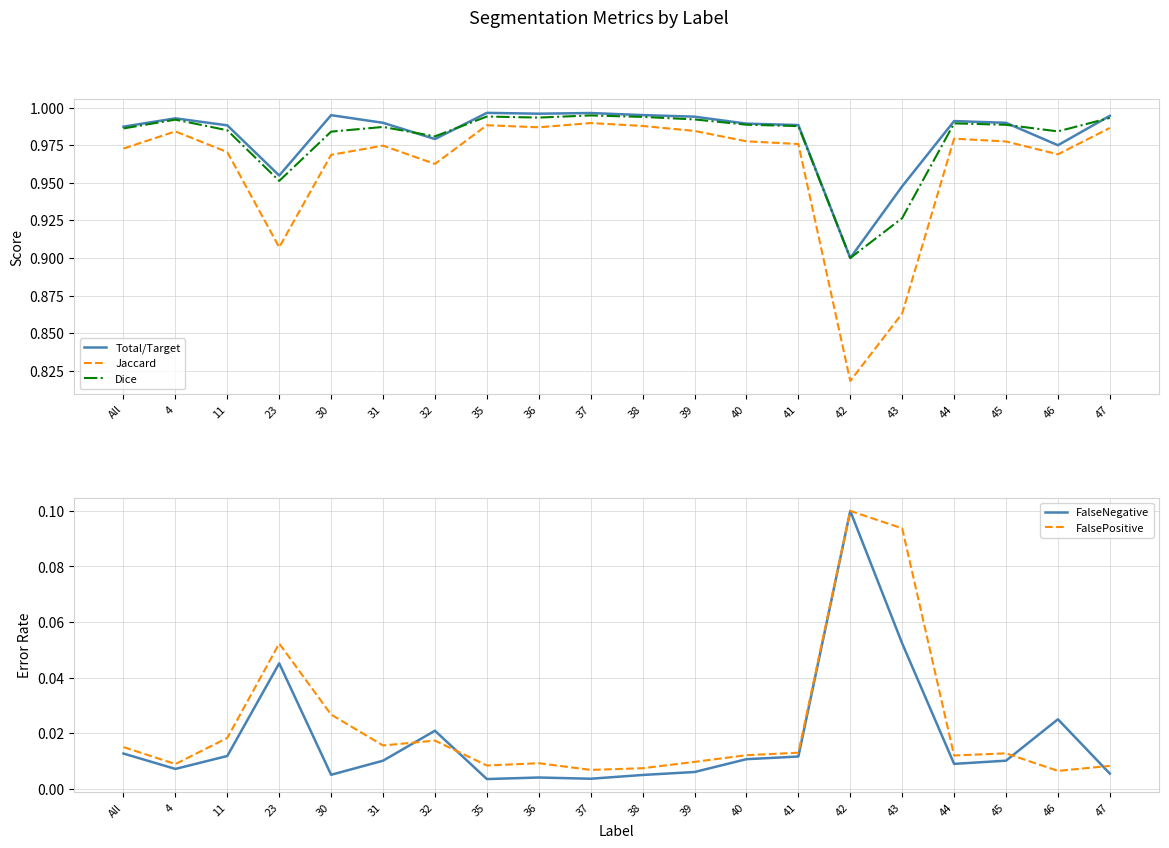

What is the maximum value for FalseNegative?

0.1